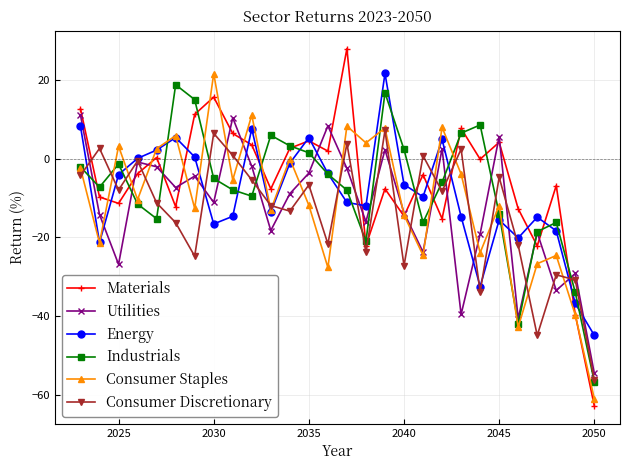

Which series has the largest range (max minus min)?

Materials